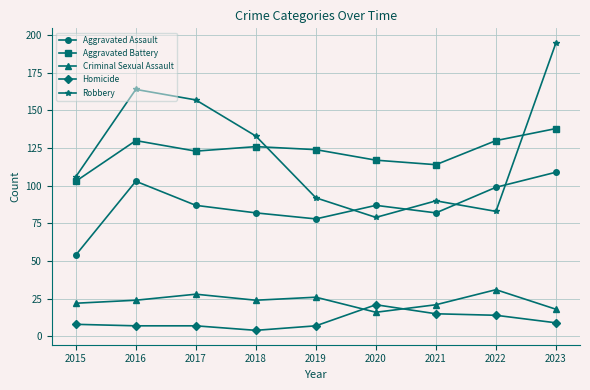

Reading left to right, what are all the values shown in this chart?

Aggravated Assault: 2015=54	2016=103	2017=87	2018=82	2019=78	2020=87	2021=82	2022=99	2023=109
Aggravated Battery: 2015=103	2016=130	2017=123	2018=126	2019=124	2020=117	2021=114	2022=130	2023=138
Criminal Sexual Assault: 2015=22	2016=24	2017=28	2018=24	2019=26	2020=16	2021=21	2022=31	2023=18
Homicide: 2015=8	2016=7	2017=7	2018=4	2019=7	2020=21	2021=15	2022=14	2023=9
Robbery: 2015=106	2016=164	2017=157	2018=133	2019=92	2020=79	2021=90	2022=83	2023=195